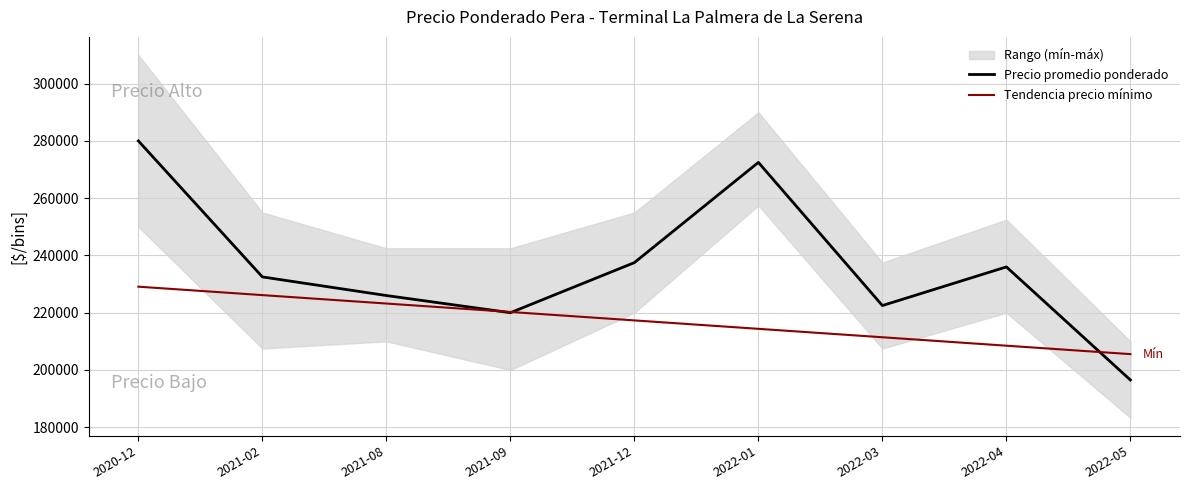

At which label does Precio promedio ponderado first exceed 232500?

2020-12